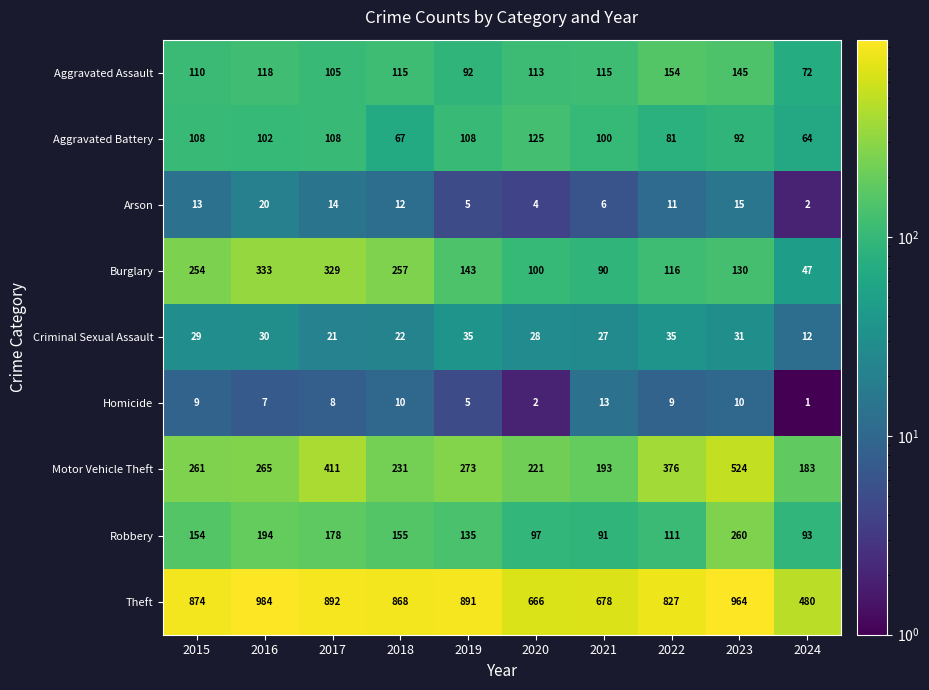

Rank the series at 2022 from highest to lowest value.

Theft, Motor Vehicle Theft, Aggravated Assault, Burglary, Robbery, Aggravated Battery, Criminal Sexual Assault, Arson, Homicide